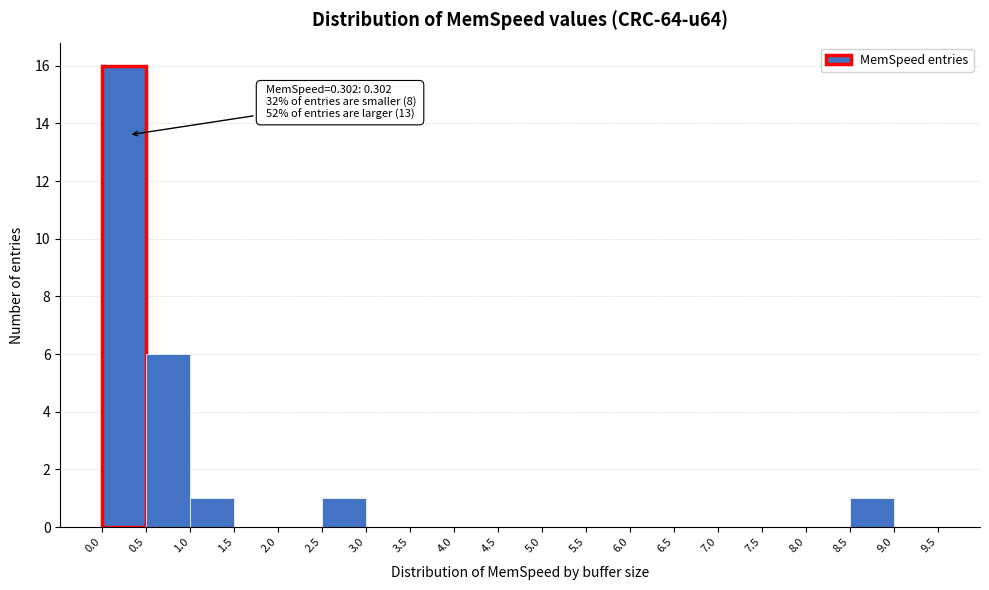

Over which range of the x-axis is the bar tallest?

0.0 to 0.5